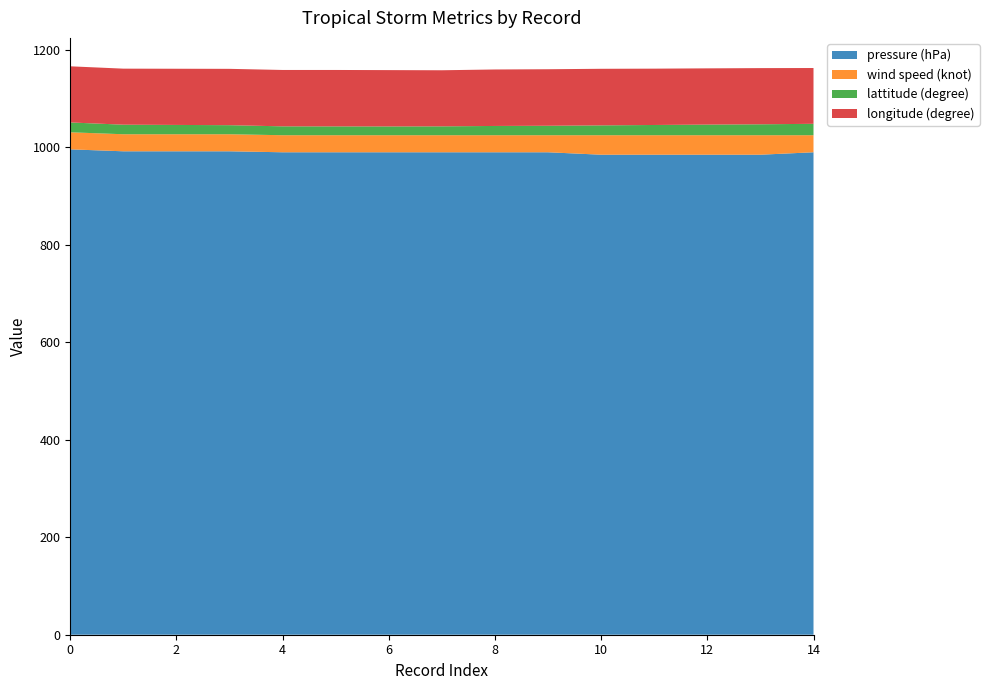

Reading right to left, extract all data points from this chart.

pressure (hPa): 14=990.0	13=985.0	12=985.0	11=985.0	10=985.0	9=990.0	8=990.0	7=990.0	6=990.0	5=990.0	4=990.0	3=992.0	2=992.0	1=992.0	0=996.0
wind speed (knot): 14=35.0	13=40.0	12=40.0	11=40.0	10=40.0	9=35.0	8=35.0	7=35.0	6=35.0	5=35.0	4=35.0	3=35.0	2=35.0	1=35.0	0=35.0
lattitude (degree): 14=23.4	13=22.4	12=21.8	11=21.0	10=20.2	9=19.4	8=19.0	7=18.2	6=18.0	5=18.1	4=18.2	3=18.6	2=19.1	1=19.6	0=20.2
longitude (degree): 14=114.5	13=115.3	12=115.4	11=115.6	10=116.1	9=116.0	8=115.9	7=115.1	6=115.6	5=115.8	4=115.7	3=115.6	2=115.3	1=115.0	0=115.2